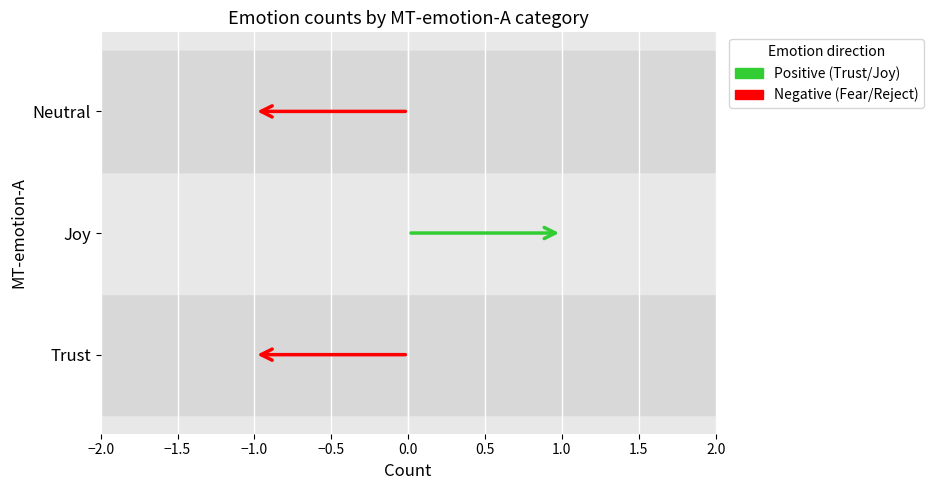

Which has a higher value, Trust or Neutral?

Trust